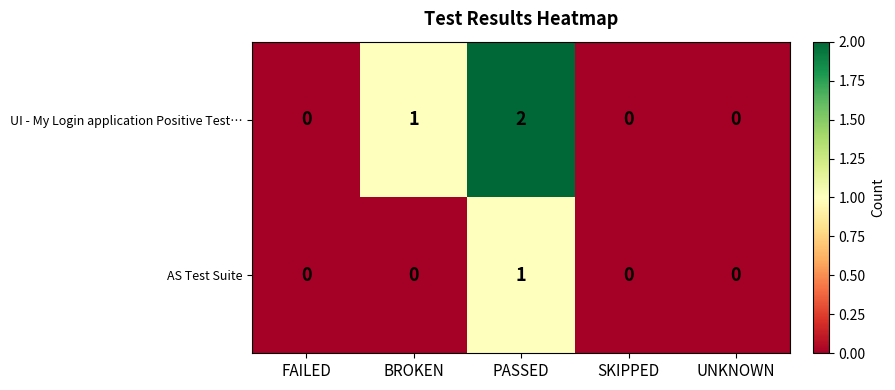

Count the AS Test Suite values in the range 0 to 1.

5